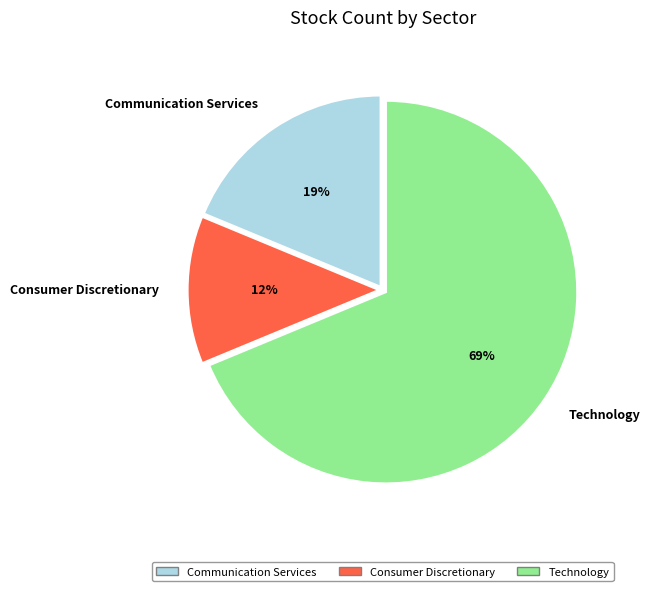

To the nearest percent, what is the average slice percentage?

33%